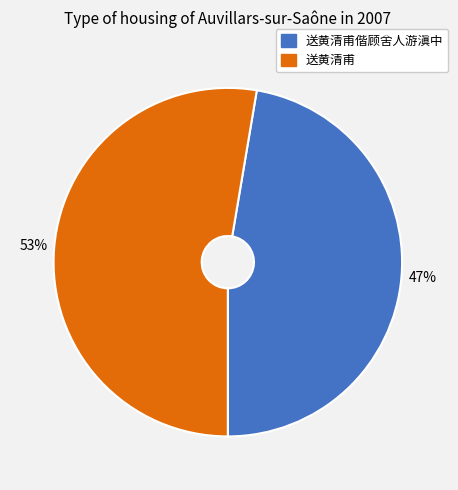

Is 送黄清甫偕顾舍人游滇中 the majority of the pie?

No